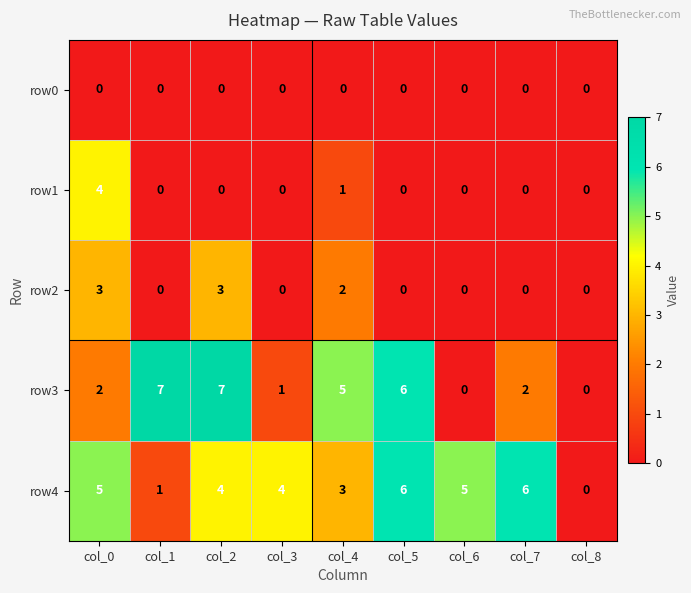

Rank the series by their maximum value, from highest to lowest.

row3, row4, row1, row2, row0